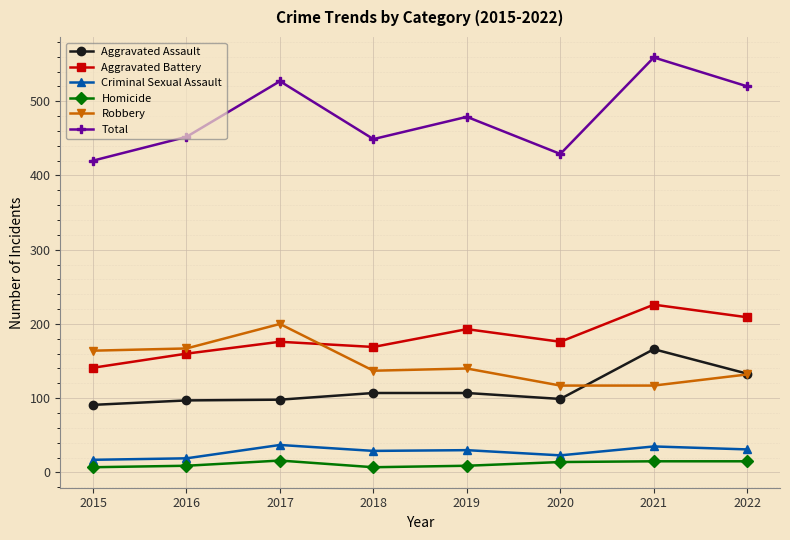

The Aggravated Assault series shows 41 at 2017. True or false?

False